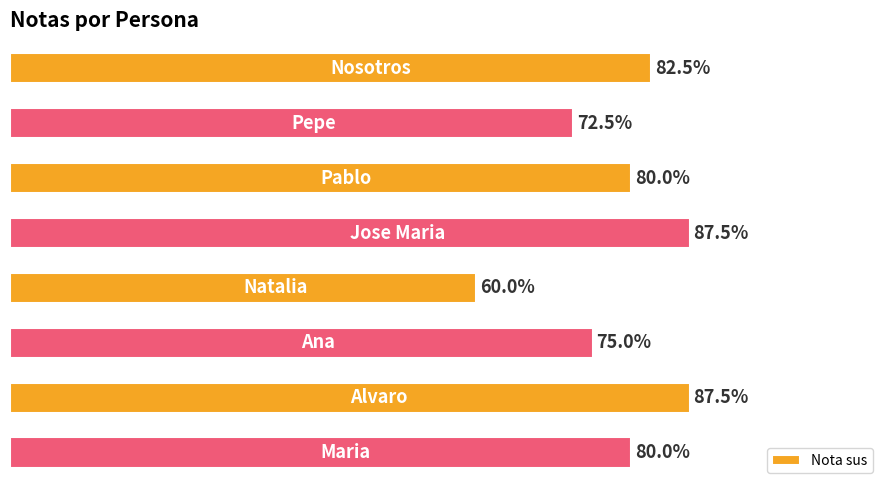

What is the greatest value displayed?

87.5